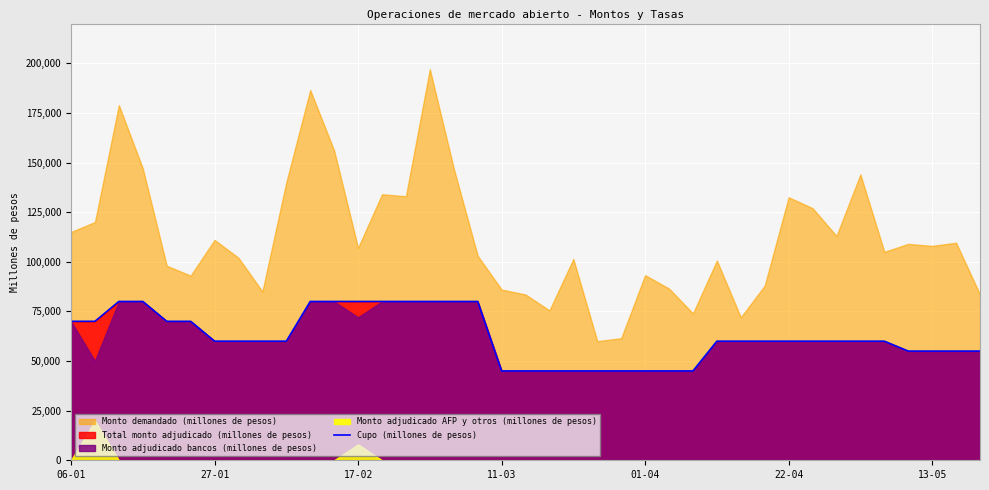

True or false: the data has more than 0 interior local peaks.

False